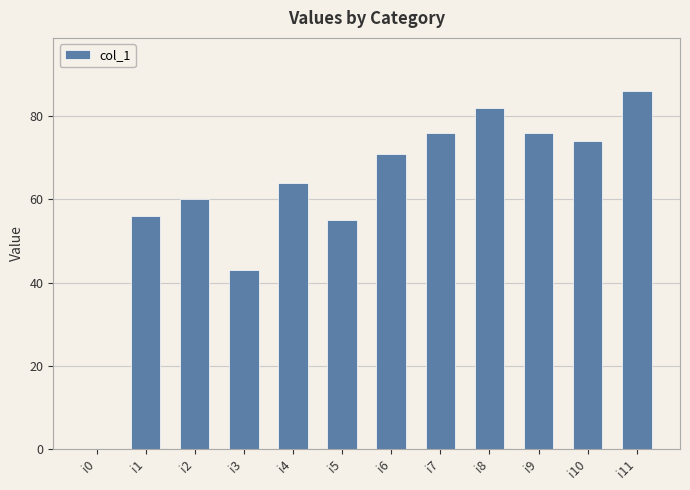

Which category has the highest value across all series?

i11